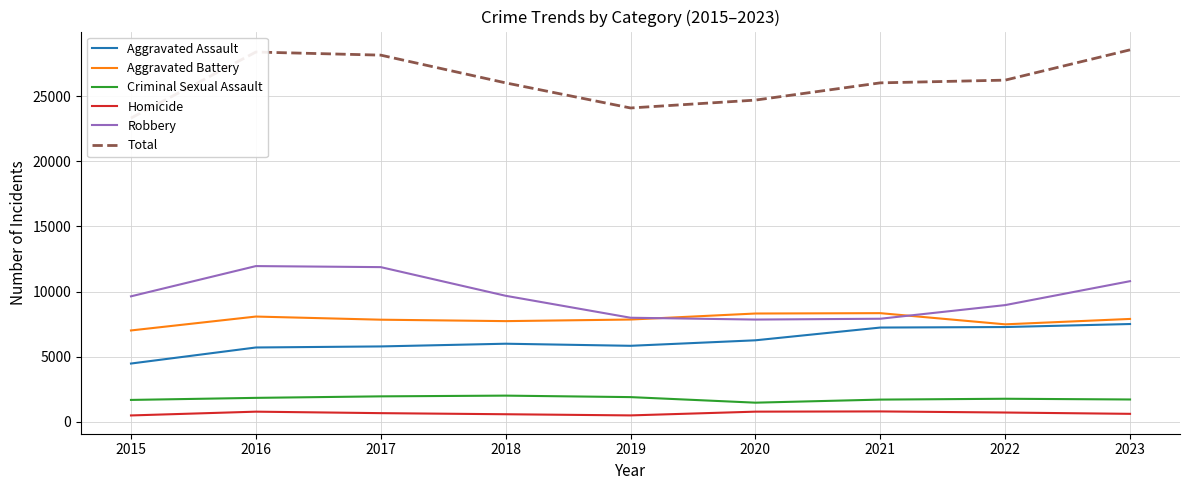

Is the value of Aggravated Assault at 2020 greater than the value of Criminal Sexual Assault at 2020?

Yes